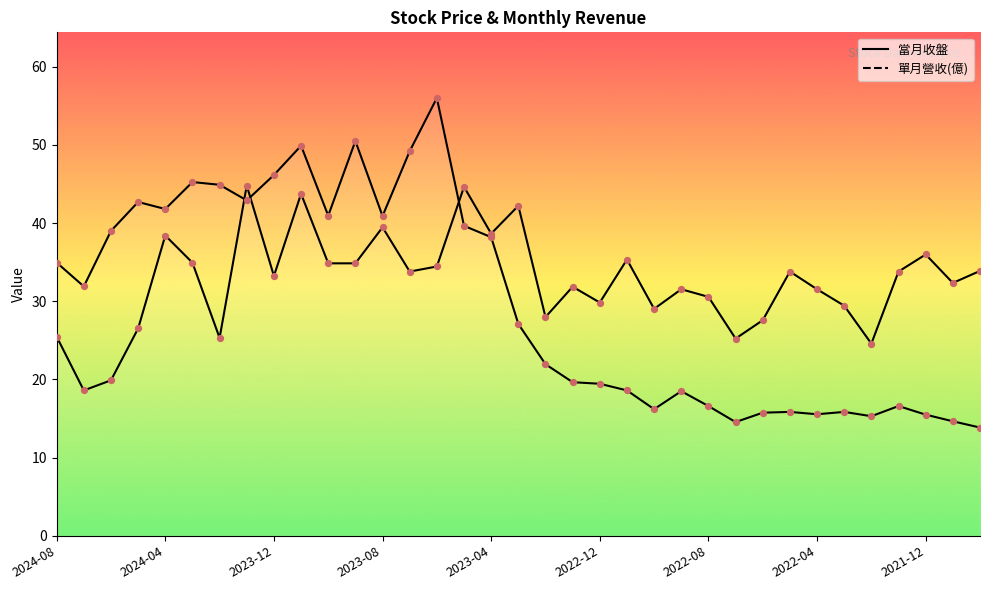

What are all the series names shown in the legend?

當月收盤, 單月營收